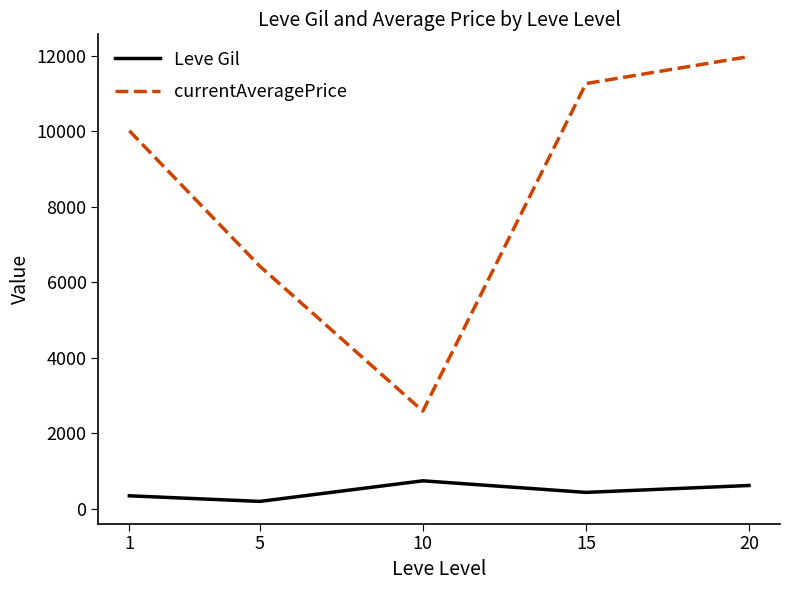

The value of currentAveragePrice at 5 is 10063.9. True or false?

False